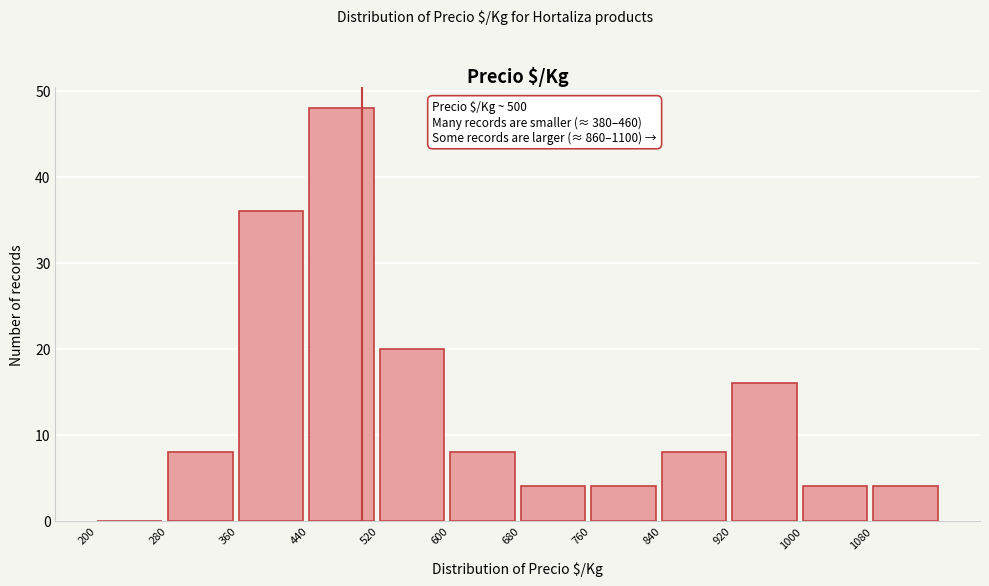

Which range on the x-axis has the tallest bar?

440 to 520